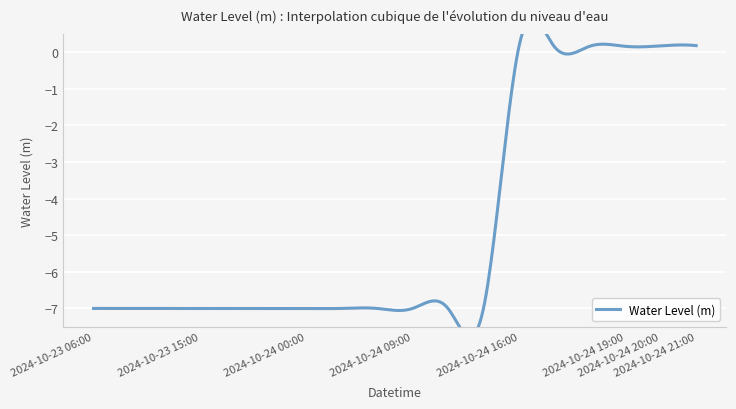

Reading right to left, extract all data points from this chart.

2024-10-24 21:00=0.2	2024-10-24 20:00=0.2	2024-10-24 19:00=0.2	2024-10-24 18:00=0.2	2024-10-24 17:00=0.2	2024-10-24 16:00=0.1	2024-10-24 15:00=-7.0	2024-10-24 12:00=-7.0	2024-10-24 09:00=-7.0	2024-10-24 06:00=-7.0	2024-10-24 03:00=-7.0	2024-10-24 00:00=-7.0	2024-10-23 21:00=-7.0	2024-10-23 18:00=-7.0	2024-10-23 15:00=-7.0	2024-10-23 12:00=-7.0	2024-10-23 09:00=-7.0	2024-10-23 06:00=-7.0